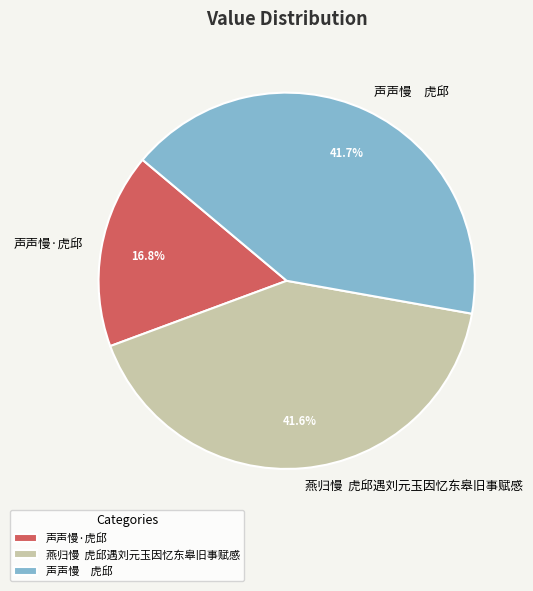

Which category has the smallest portion of the pie?

声声慢·虎邱